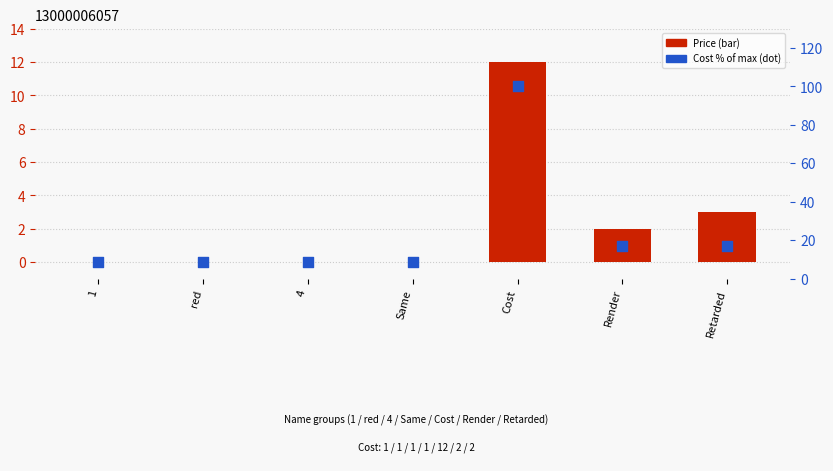

Which series contains the highest Y value?

Cost